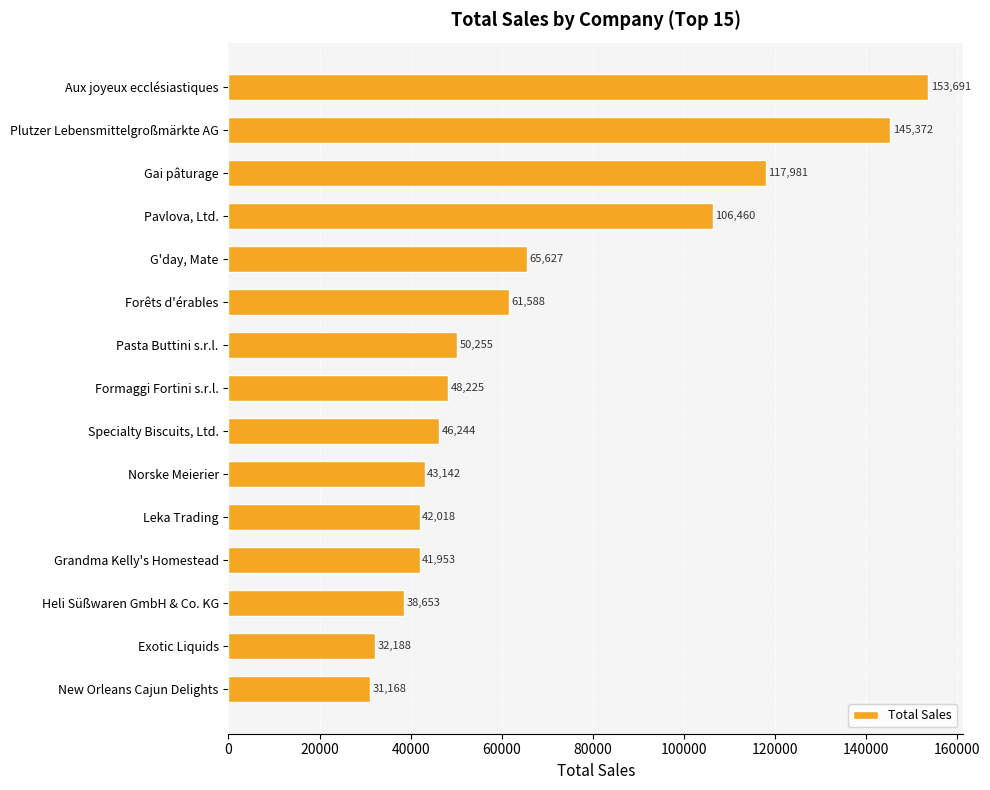

Approximately how many times larger is the value at Heli Süßwaren GmbH & Co. KG compared to Pavlova, Ltd.?

0.4